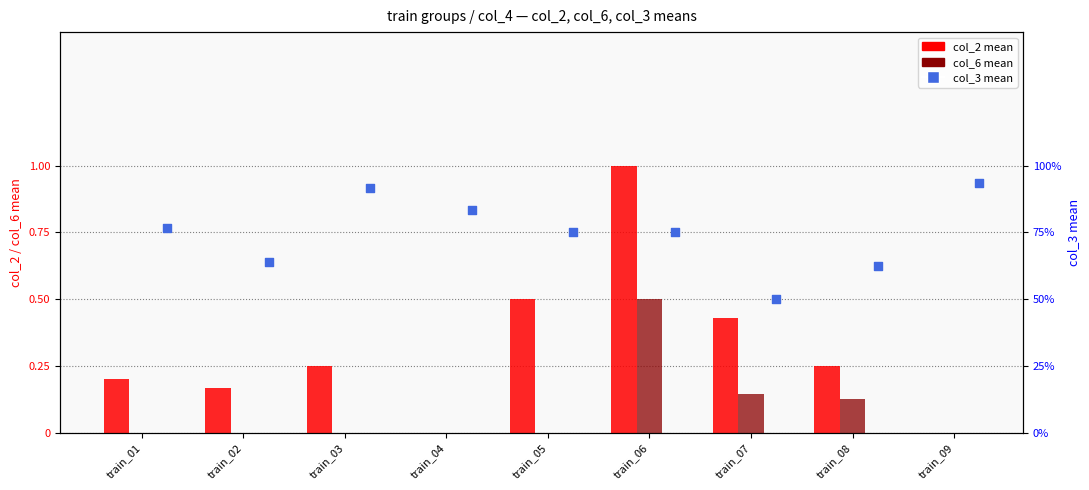

At which category is the sum across all series the highest?

train_06